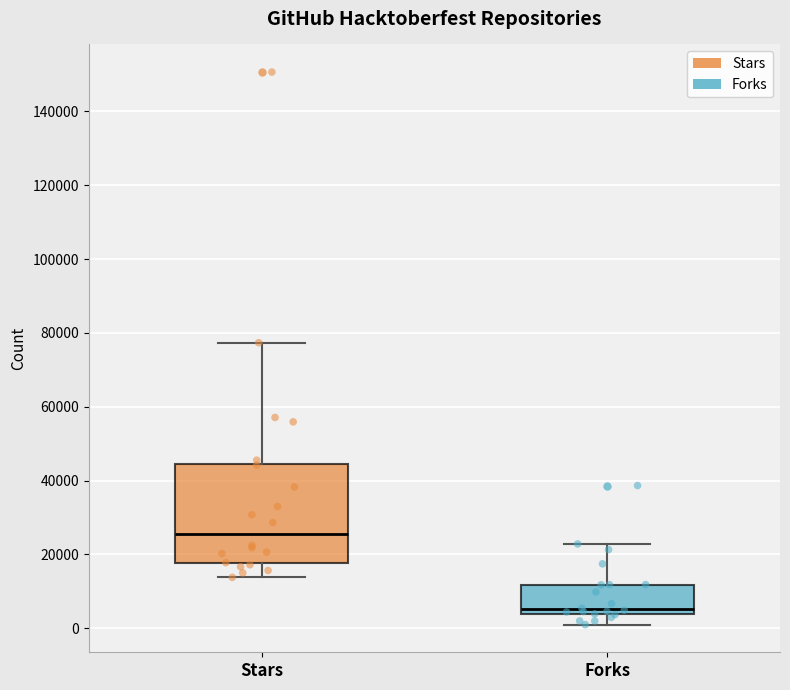

Where is the upper edge of the box for Stars on the y-axis? The values are not printed on the chart, so give them approximately, as read against the axis.

44000